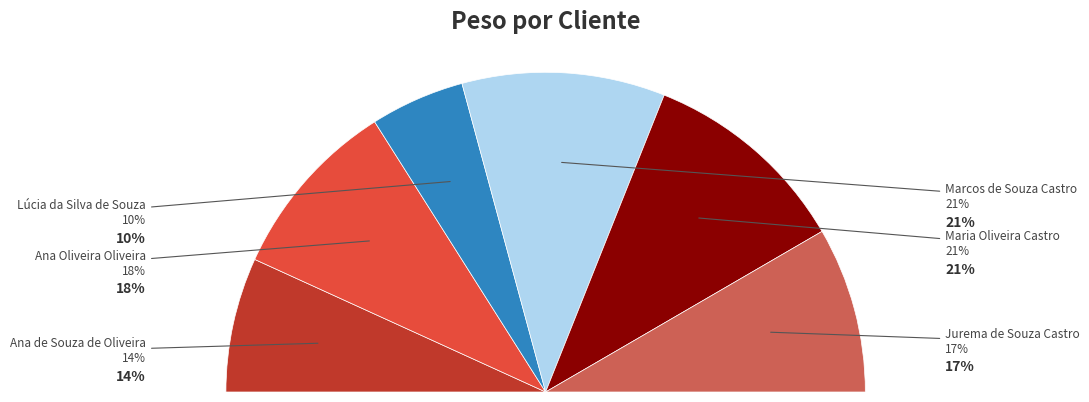

What is the ratio of the value at Maria Oliveira Castro to the value at Ana de Souza de Oliveira?

1.6